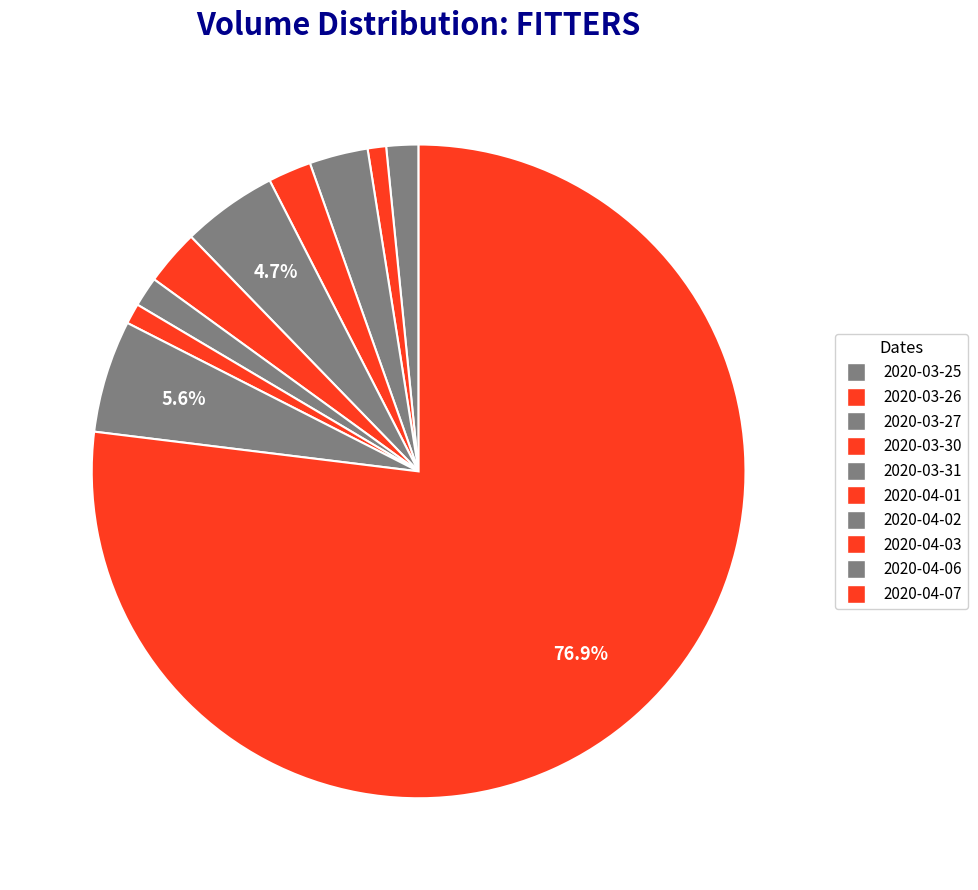

Combined, do 2020-04-07 and 2020-04-02 account for over 50%?

Yes